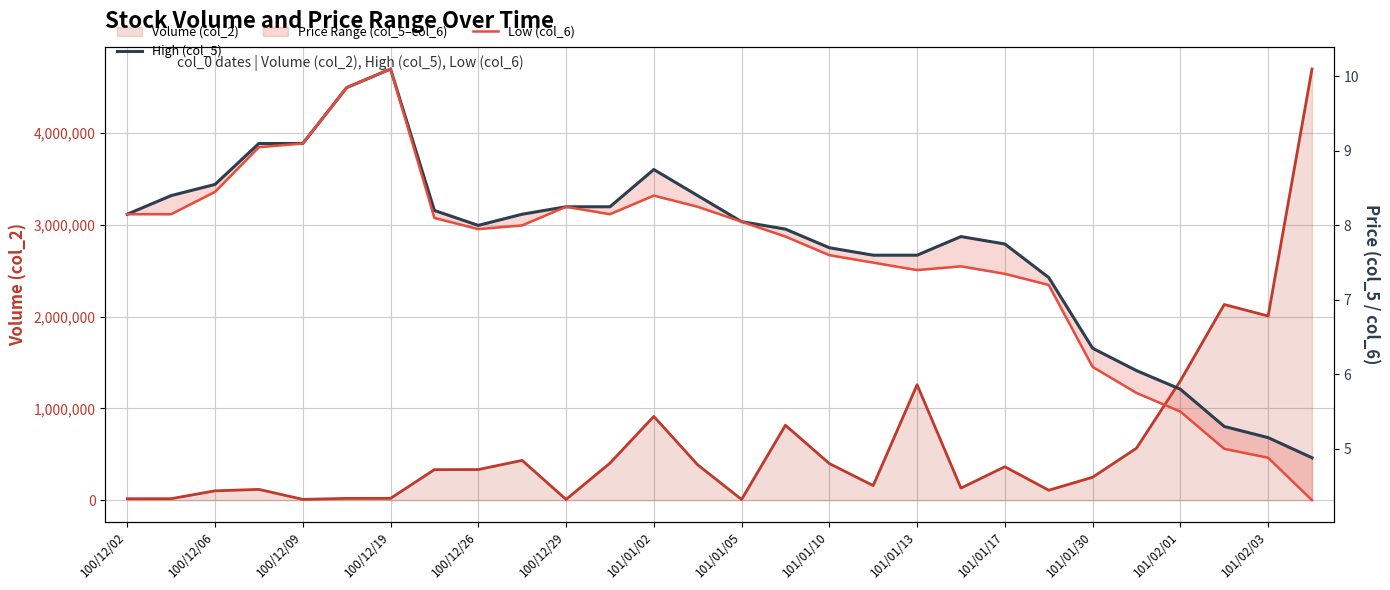

What is the greatest value displayed?

4698200.0